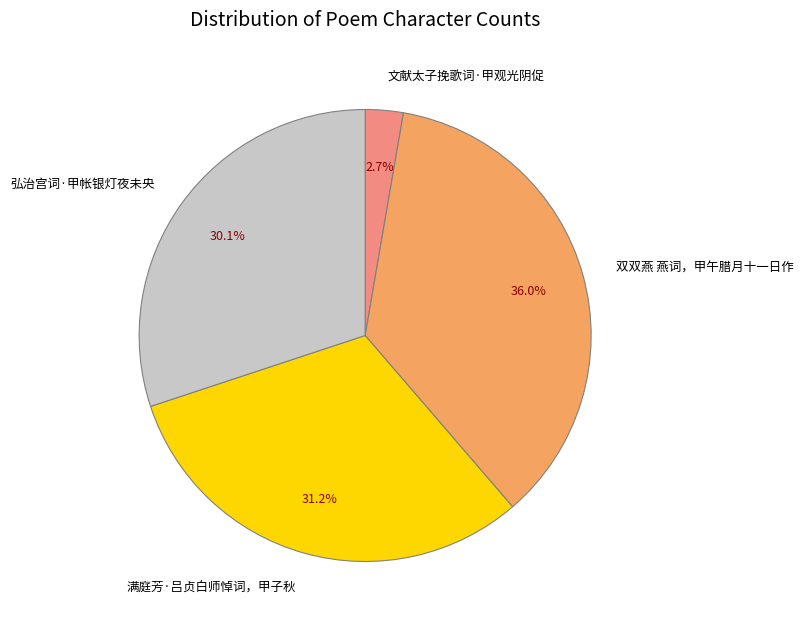

To the nearest percent, what is the difference between the 文献太子挽歌词·甲观光阴促 and 双双燕 燕词，甲午腊月十一日作 slice percentages?

33%